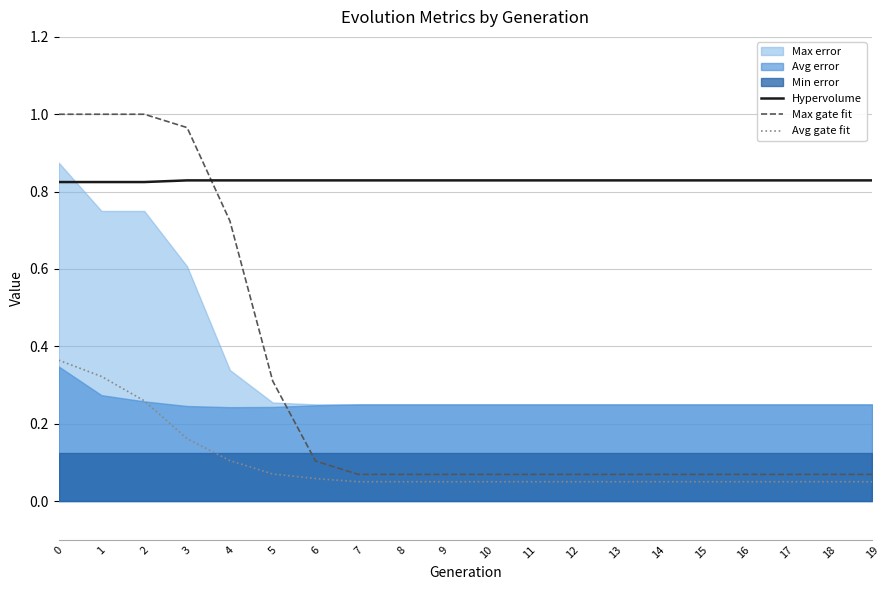

Count the Hypervolume values in the range 0 to 1.

20